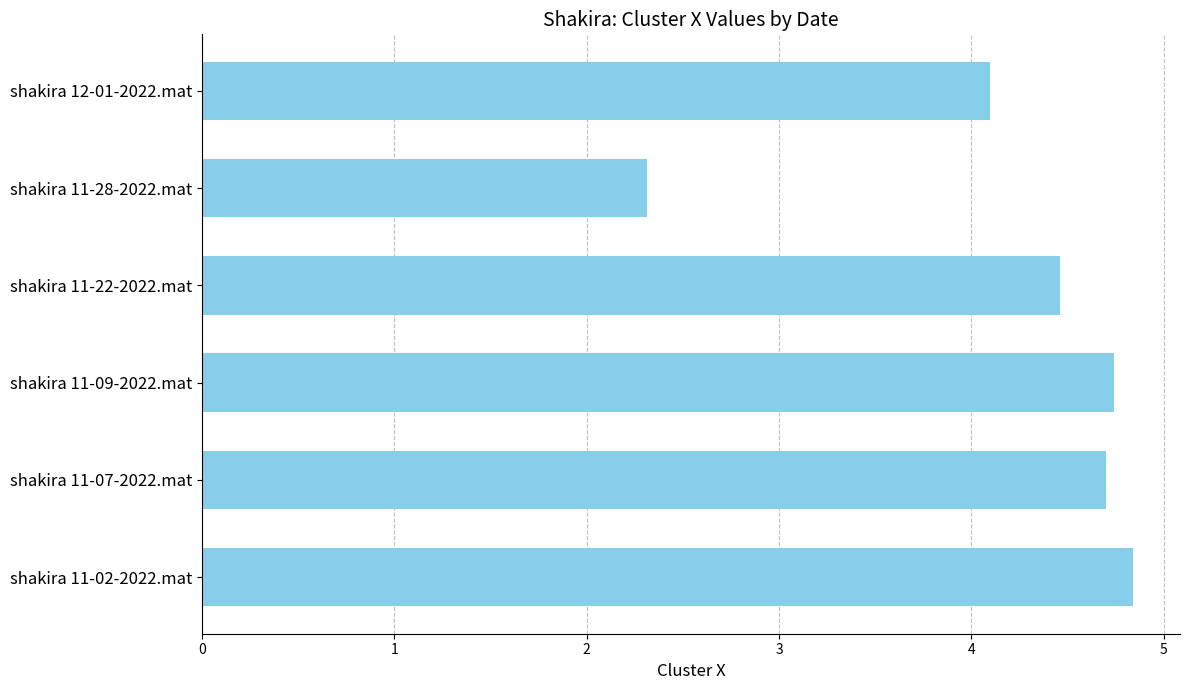

What is the difference between the second highest and minimum values?

2.4